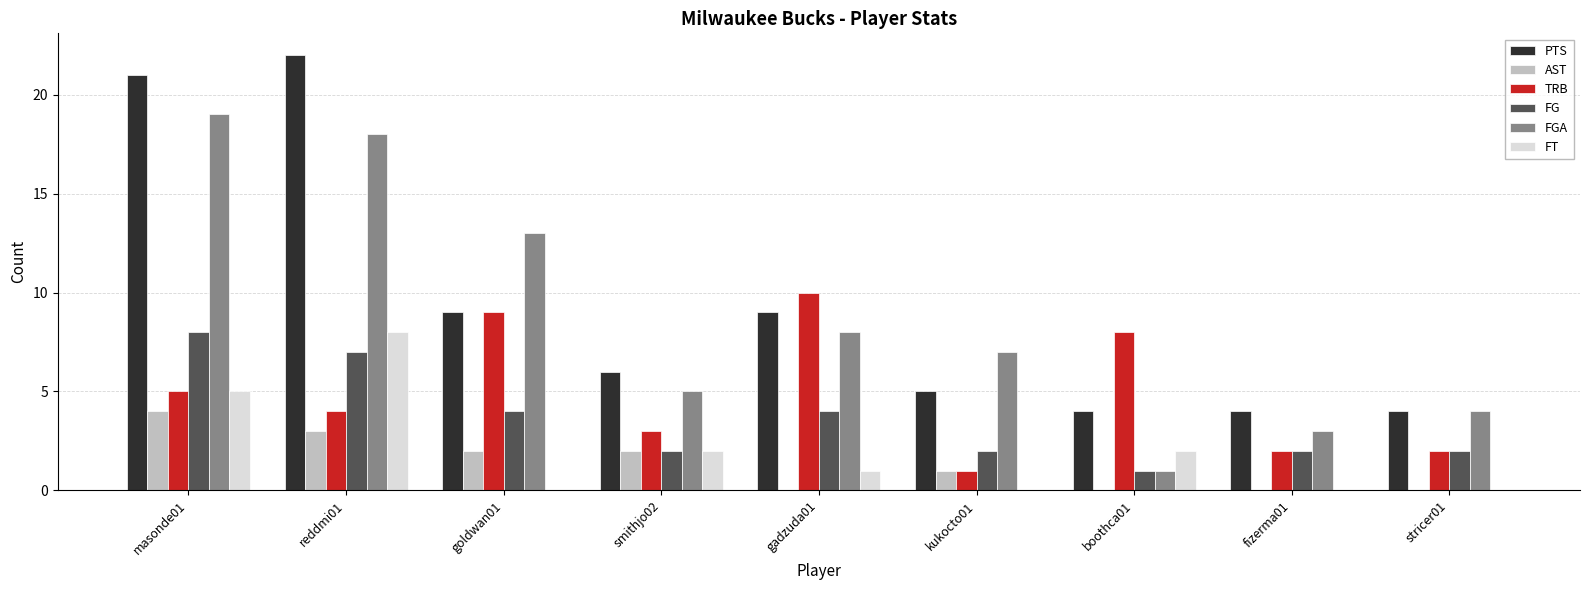

Count the number of data series in this chart.

6